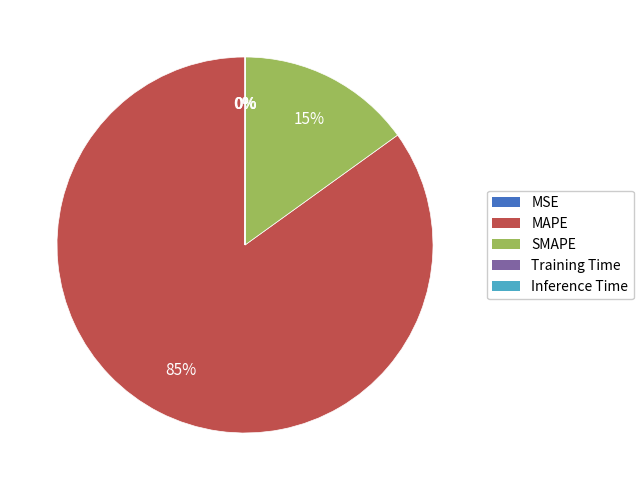

Is it true that MAPE is 85% of the pie?

True